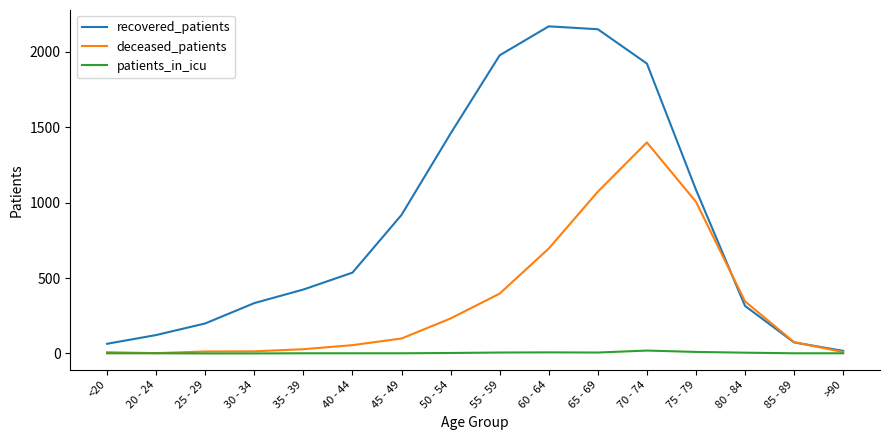

Is it true that recovered_patients equals 1923 at 70 - 74?

True